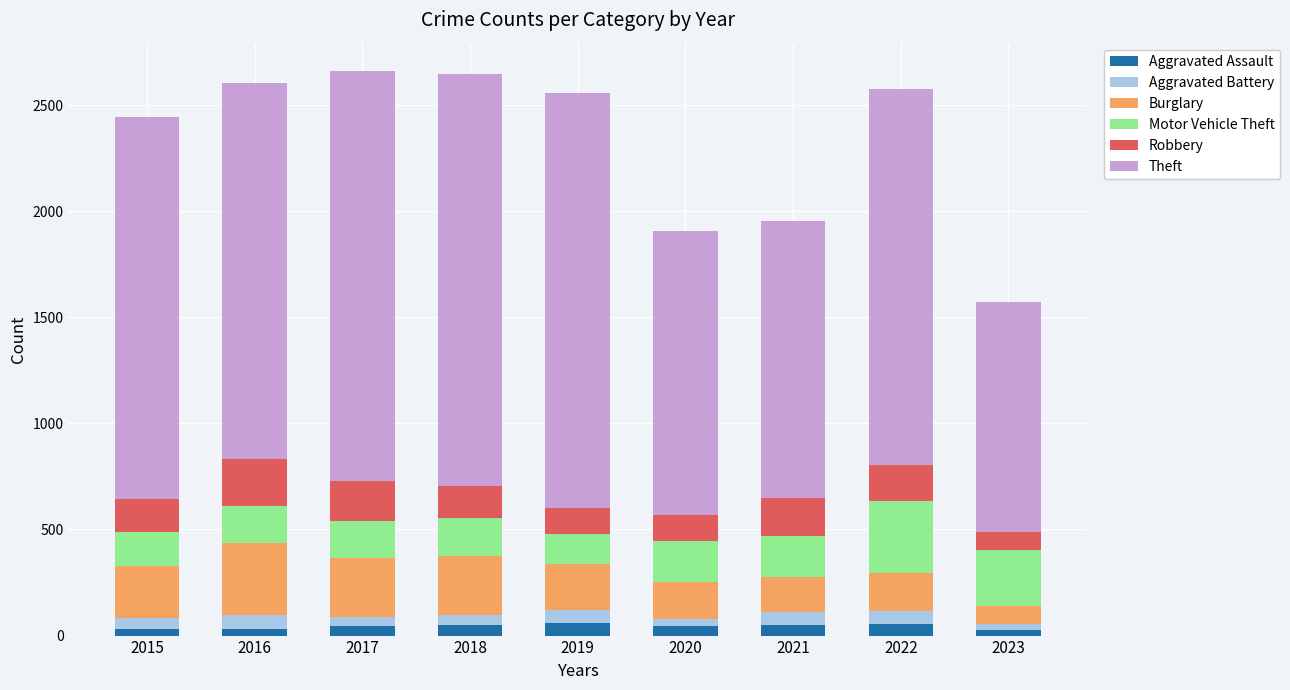

Does the chart contain any negative values?

No